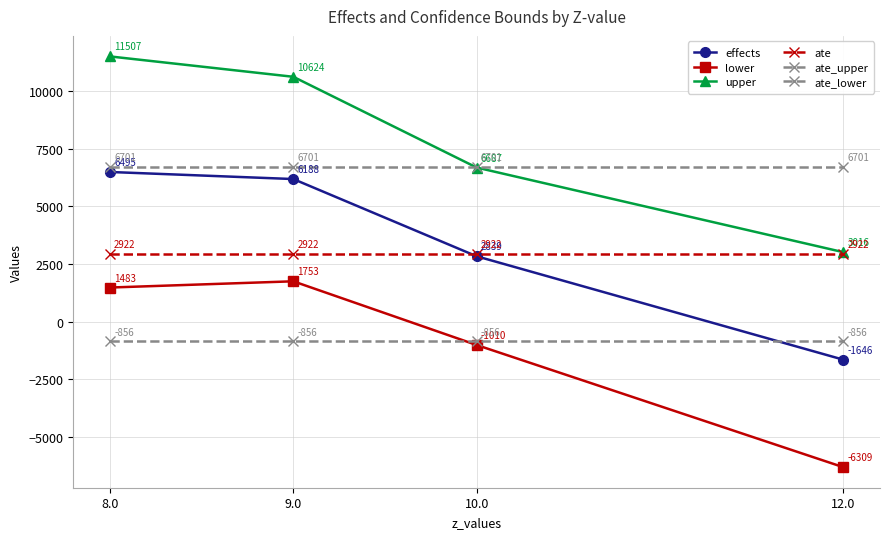

Does the chart have visible grid lines?

Yes